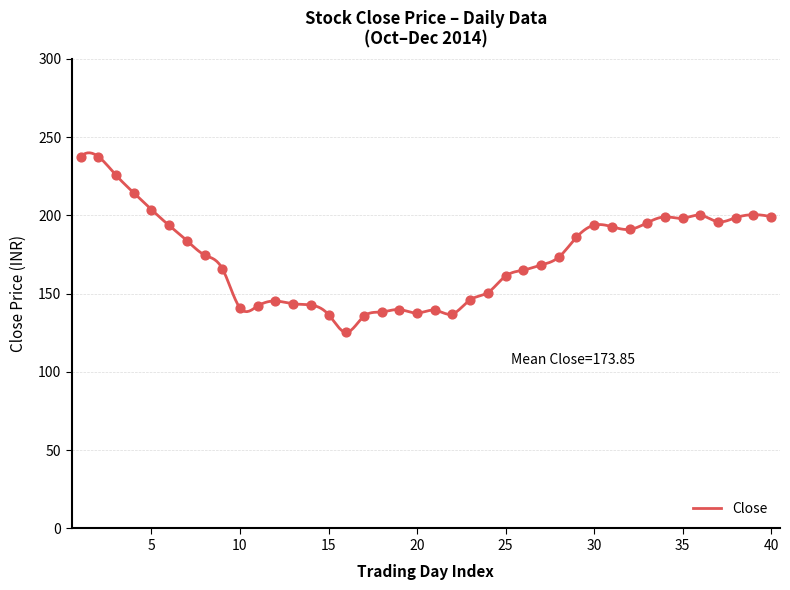

Approximately how many times larger is the value at 2014-12-10 compared to 2014-11-12?

1.4